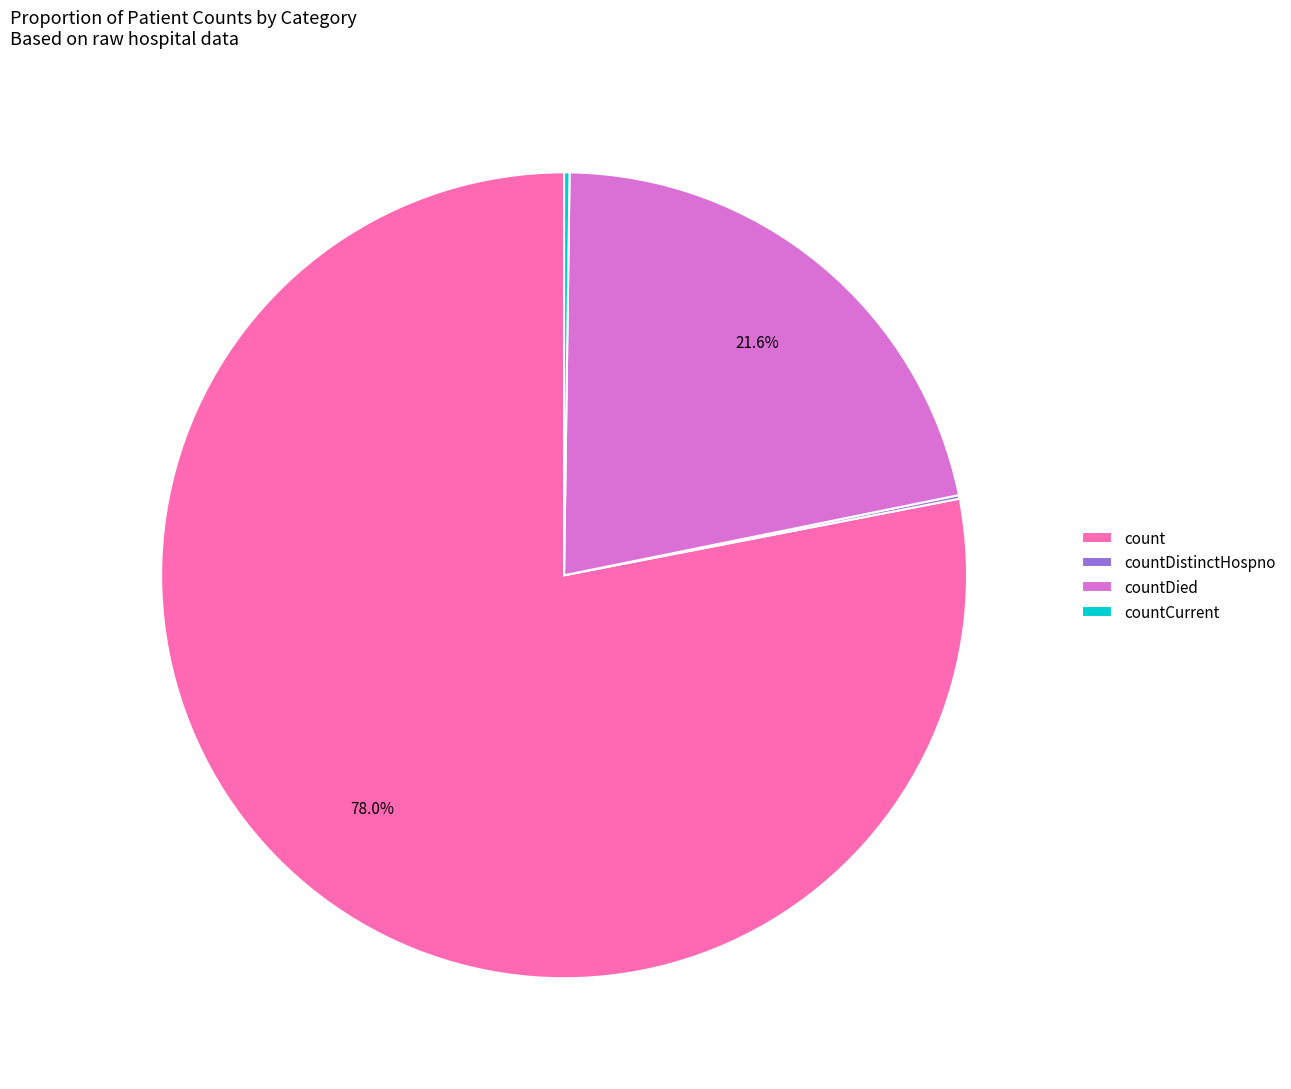

Is there a majority slice in this chart?

Yes